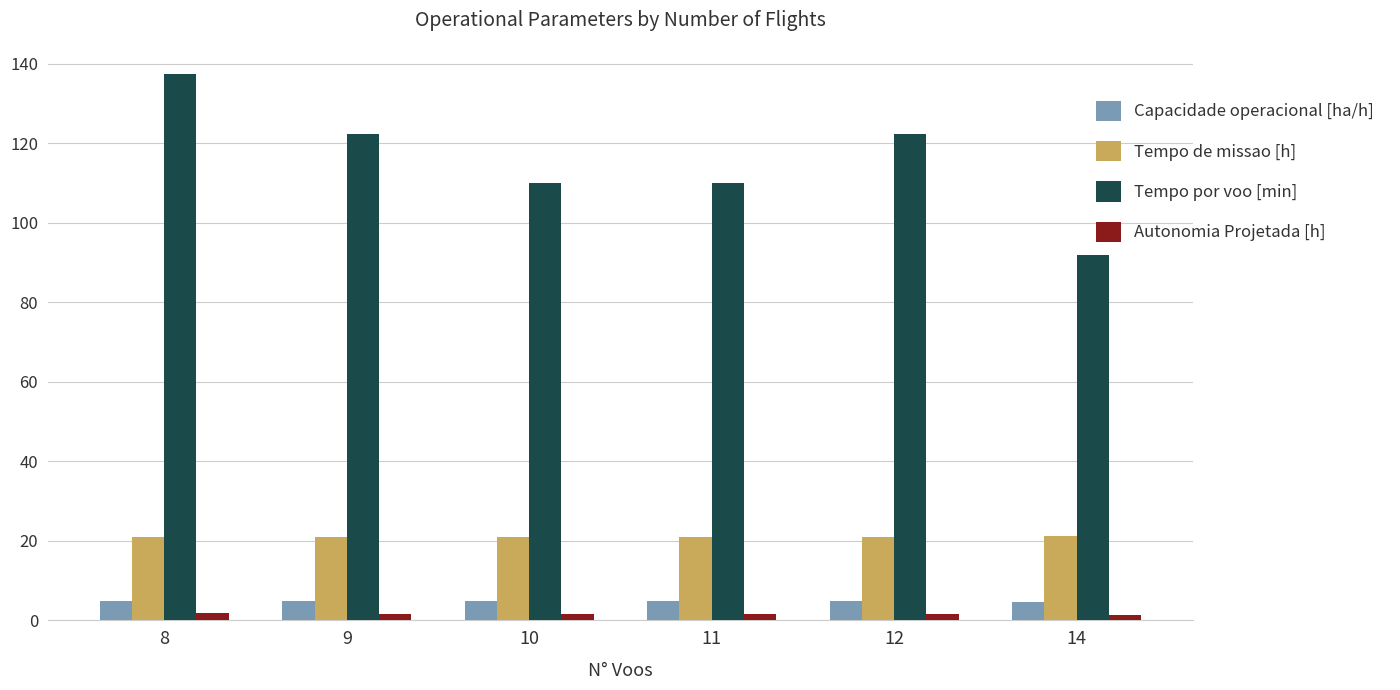

At which label does Tempo por voo [min] first exceed 122?

8